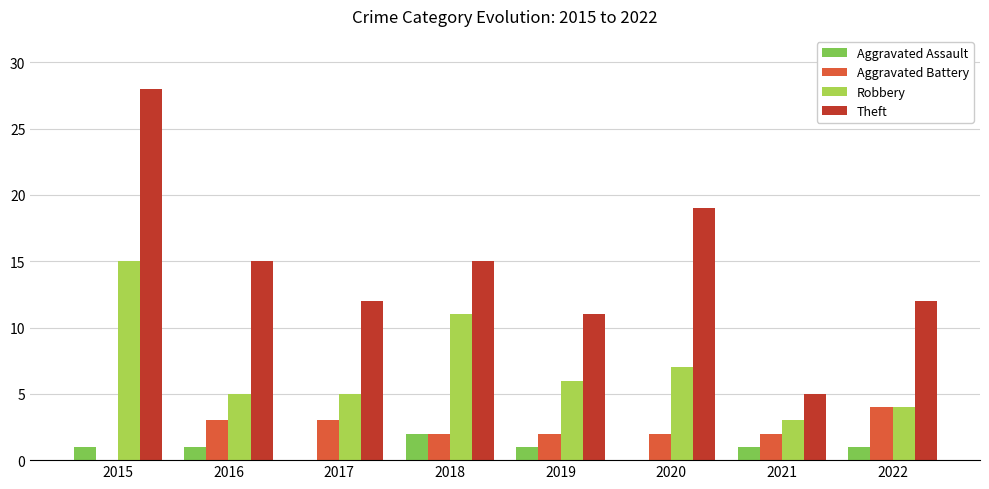

How many distinct data groups are displayed?

4